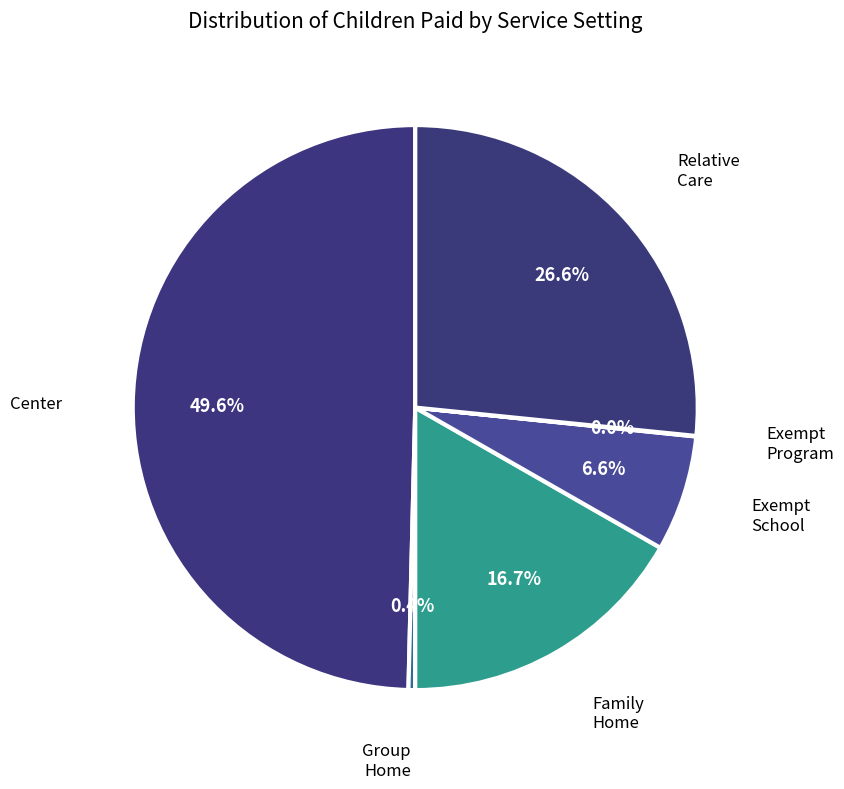

Which slice is the largest?

Center